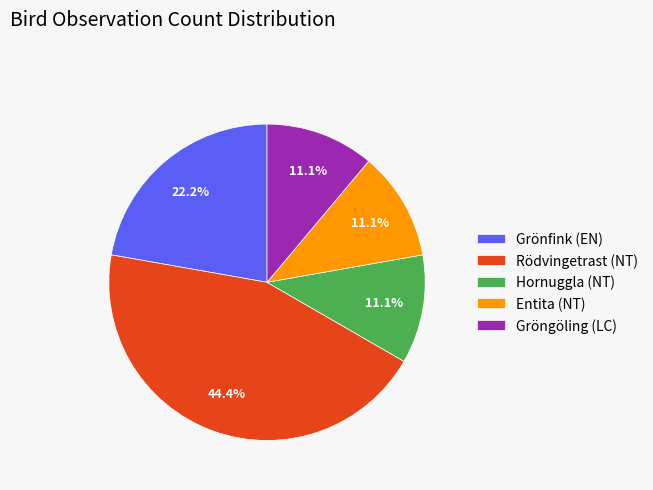

Is it true that Entita (NT) is 24% of the pie?

False